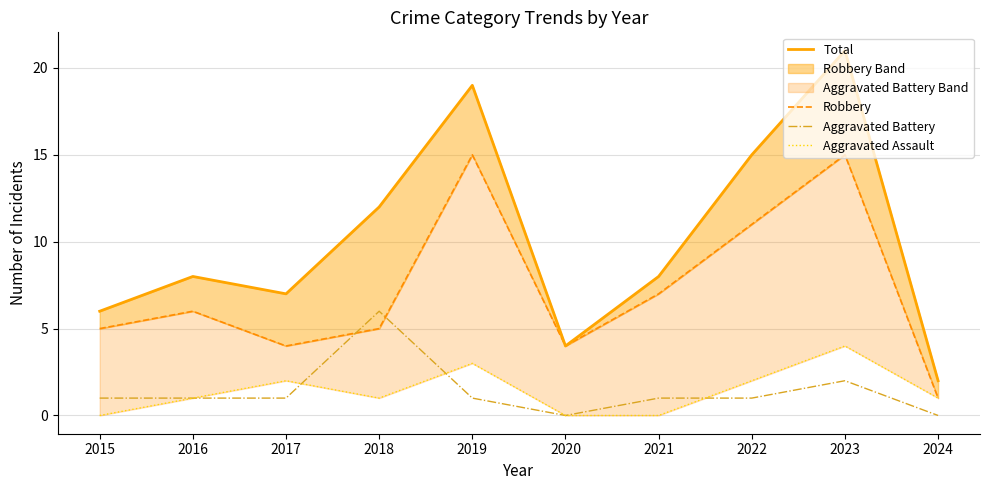

True or false: Aggravated Assault and Total cross at least once.

False